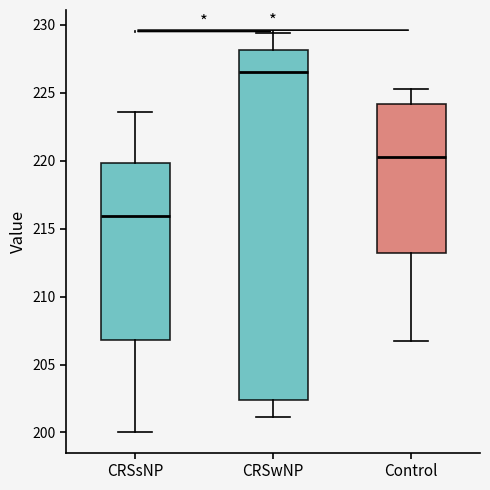

Reading left to right, transcribe this box plot: for each box, give where its median line is, the range the box spans, and where its two whiskers end, as read against the y-axis. The values are not printed on the chart, so give them approximately, as read against the axis.

CRSsNP: median 216.0, box 207.0 to 220.0, whiskers 200.0 to 223.5
CRSwNP: median 226.5, box 202.5 to 228.0, whiskers 201.0 to 229.5
Control: median 220.5, box 213.0 to 224.0, whiskers 206.5 to 225.5